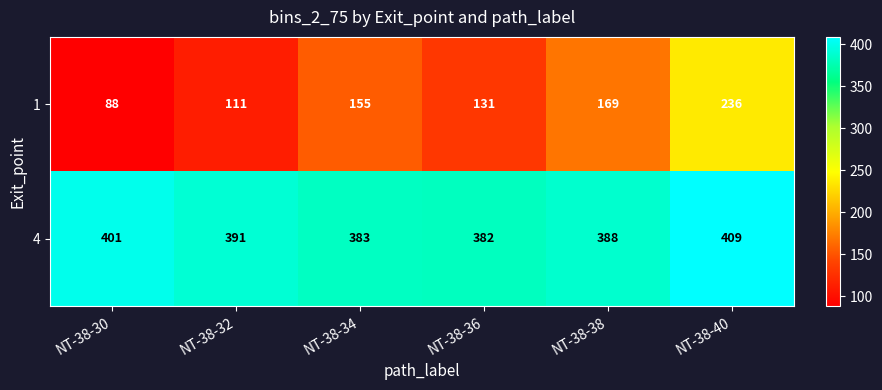

Is the value of 1 at NT-38-34 greater than the value of 4 at NT-38-40?

No